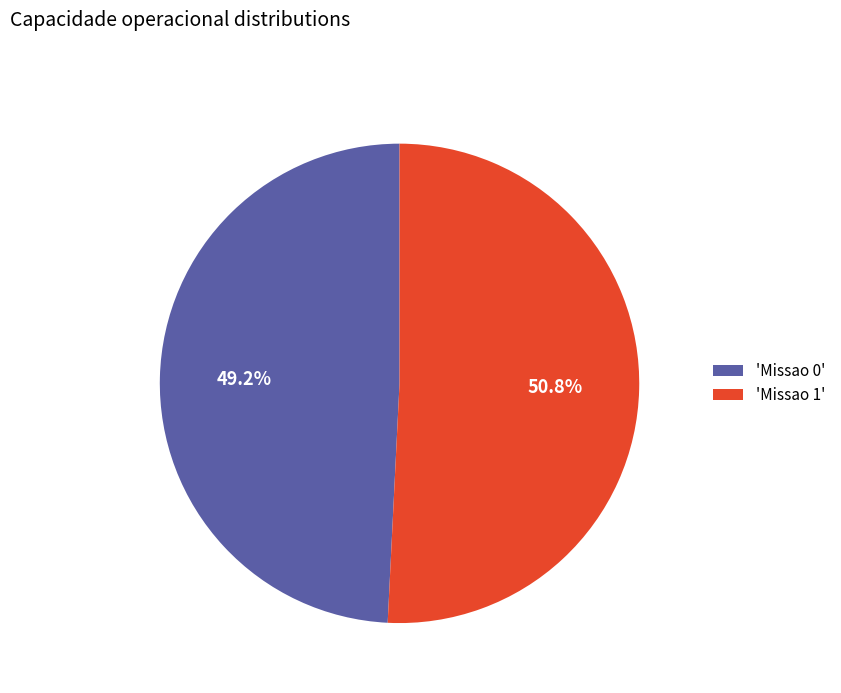

How many segments does this pie chart have?

2